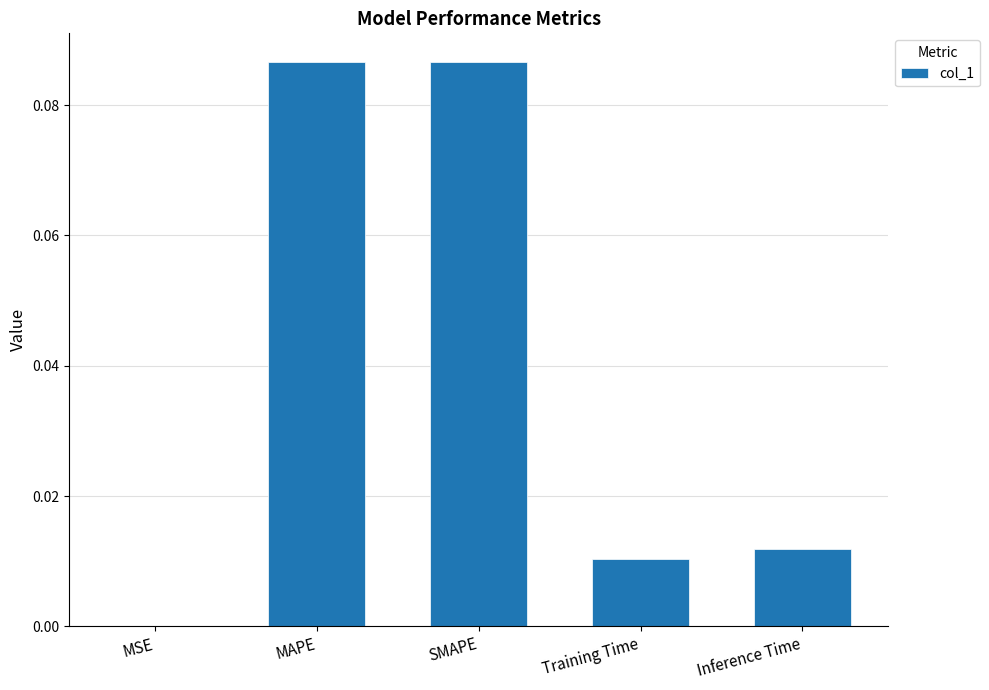

Between SMAPE and Inference Time, which is larger?

SMAPE